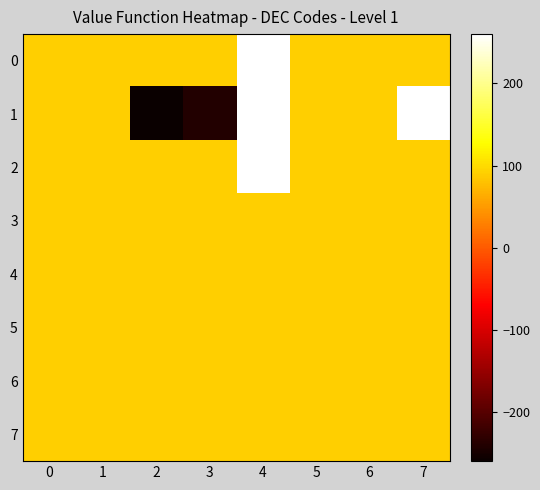

What is the minimum value shown in the chart?

-260